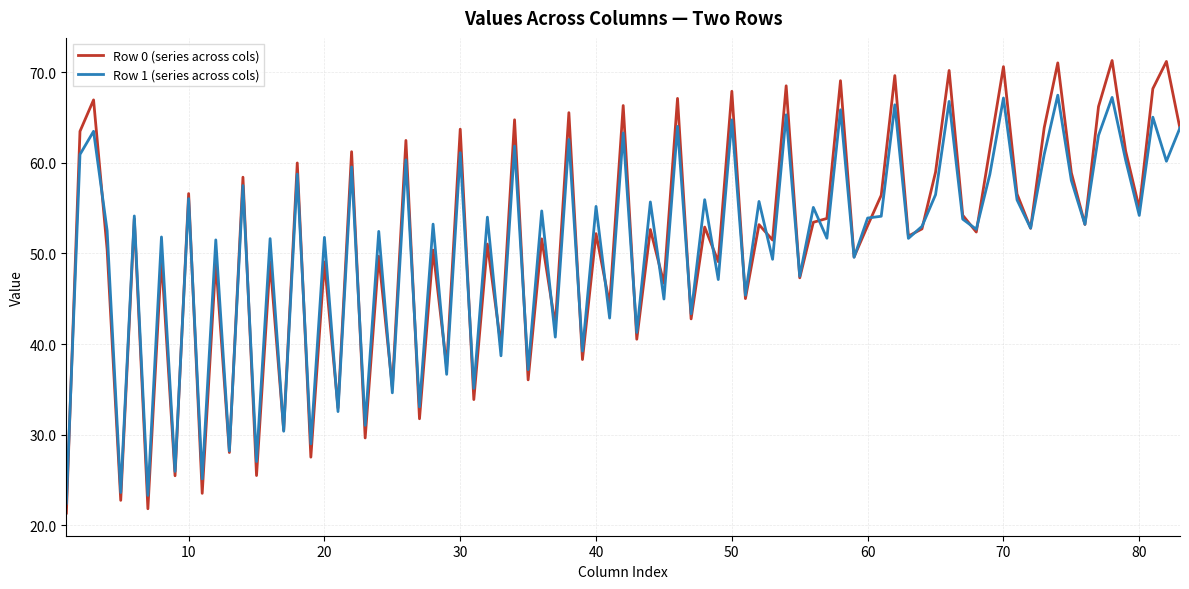

List the series in order of their peak value, lowest first.

Row 1 (series across cols), Row 0 (series across cols)